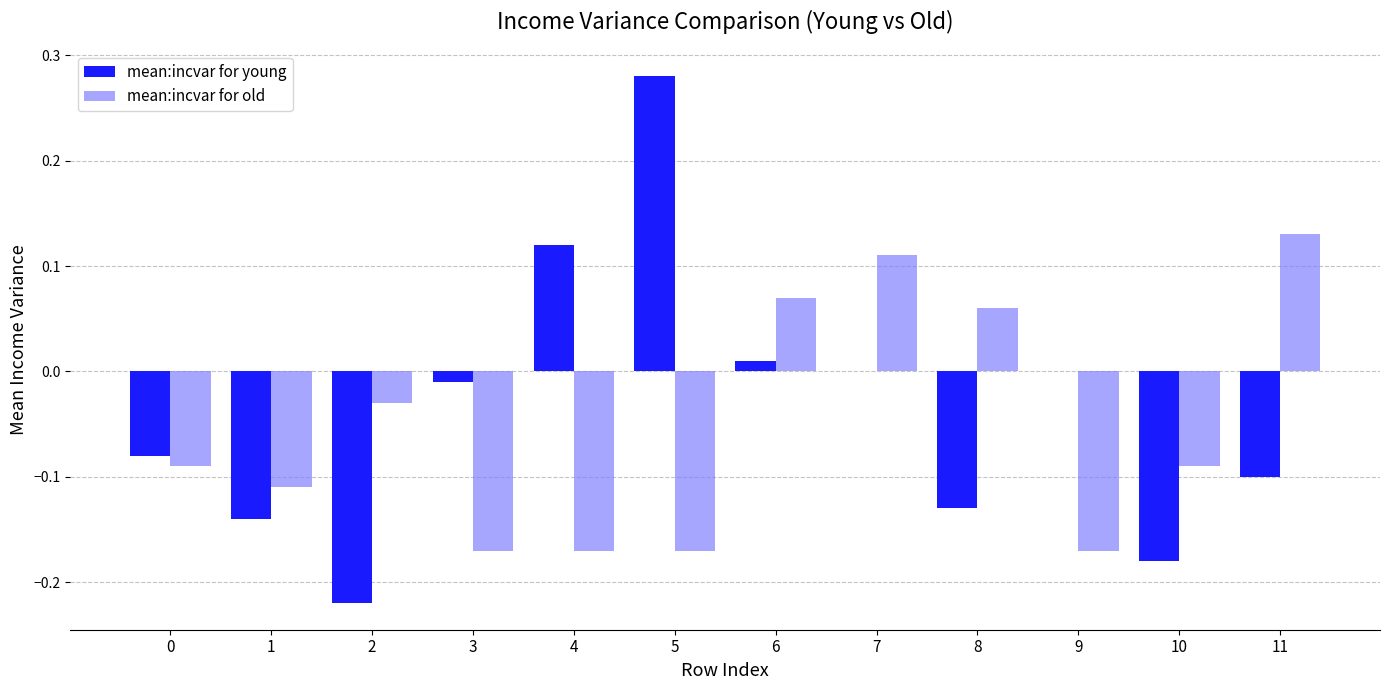

Count the number of data series in this chart.

2